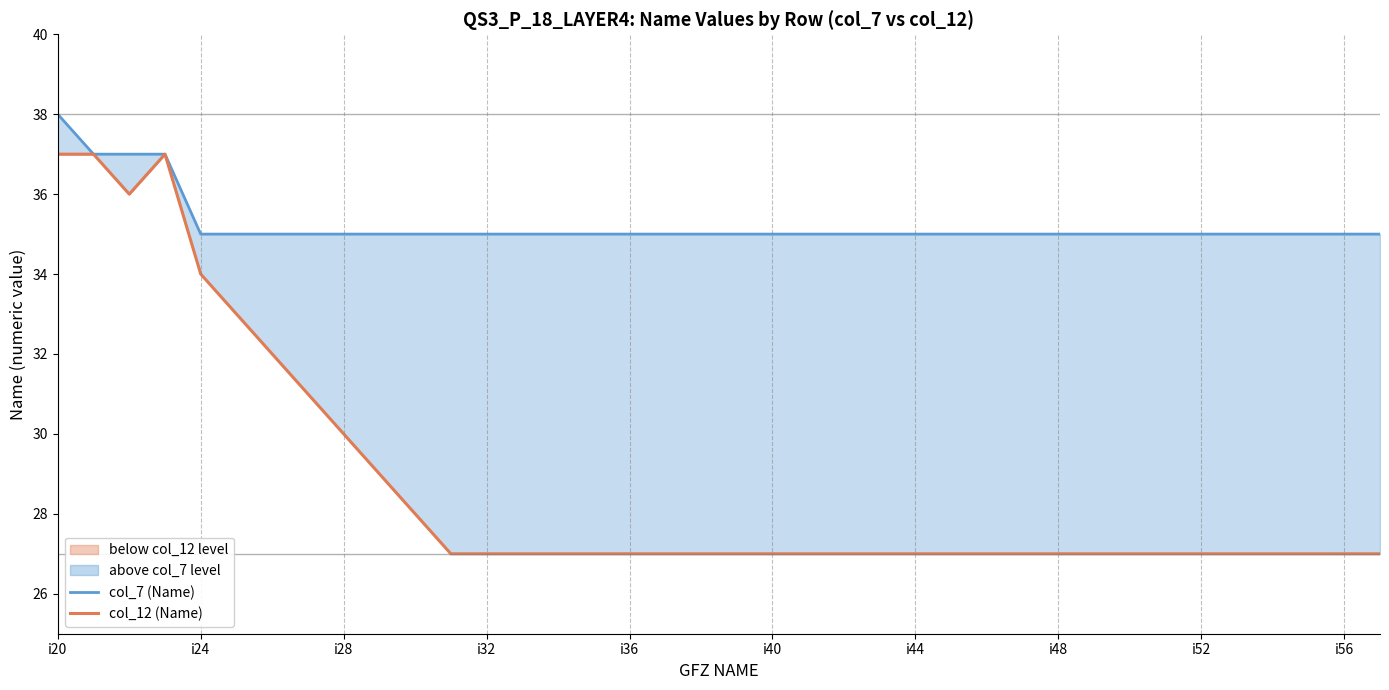

What are all the series names shown in the legend?

col_7 (Name), col_12 (Name)